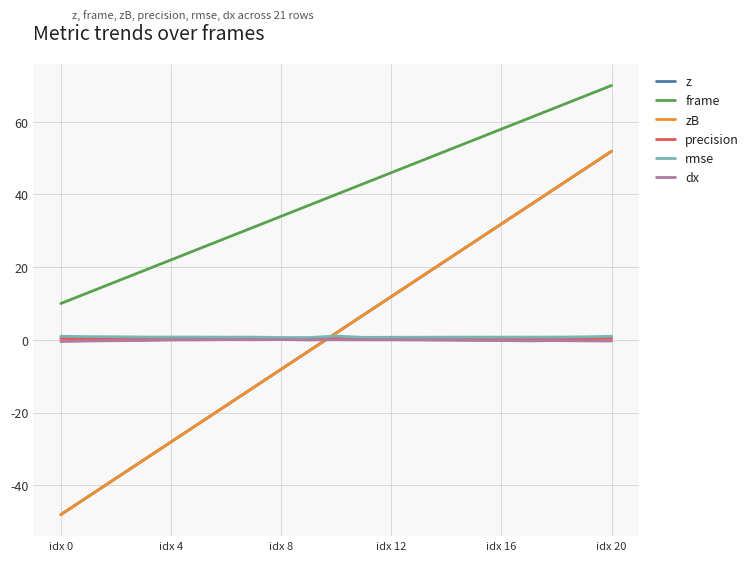

Where is the first local maximum for precision?

idx 20